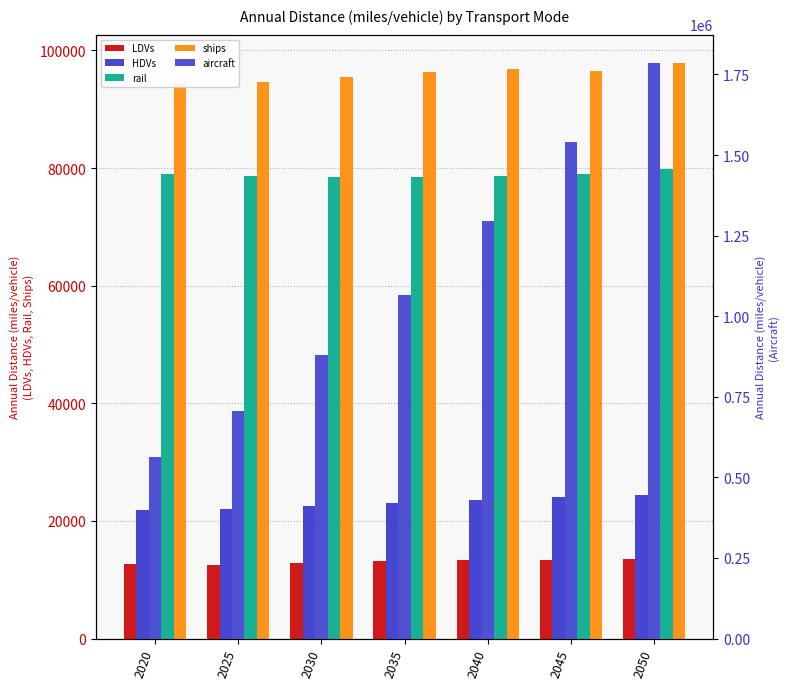

Is the value of aircraft at 2040 greater than the value of ships at 2045?

Yes